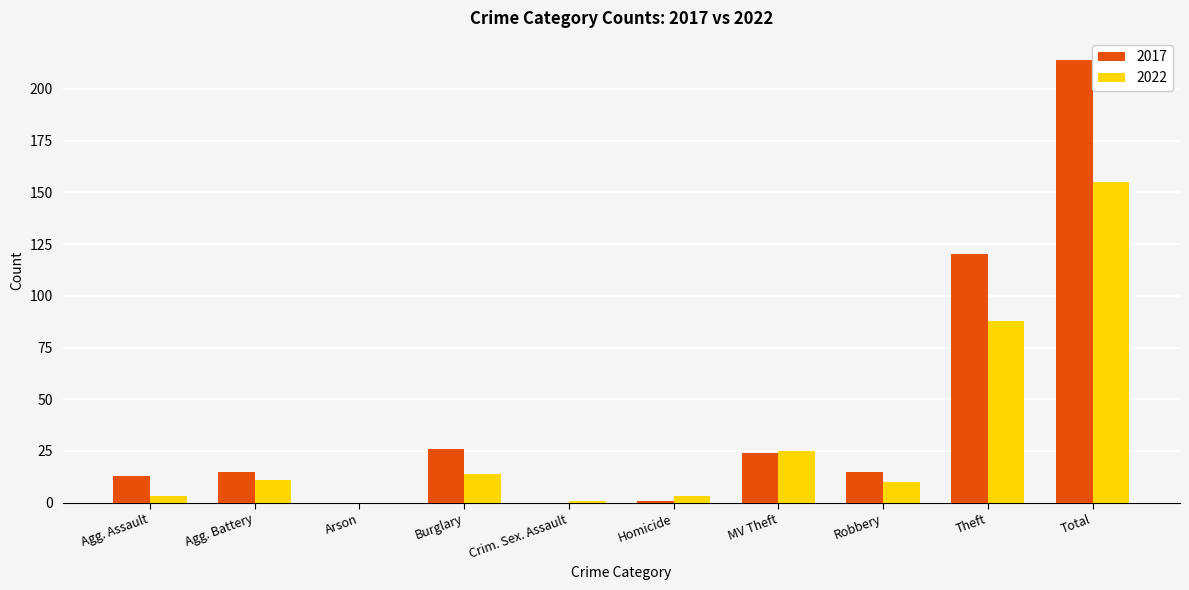

Between MV Theft and Total, which series saw the biggest shift?

2017